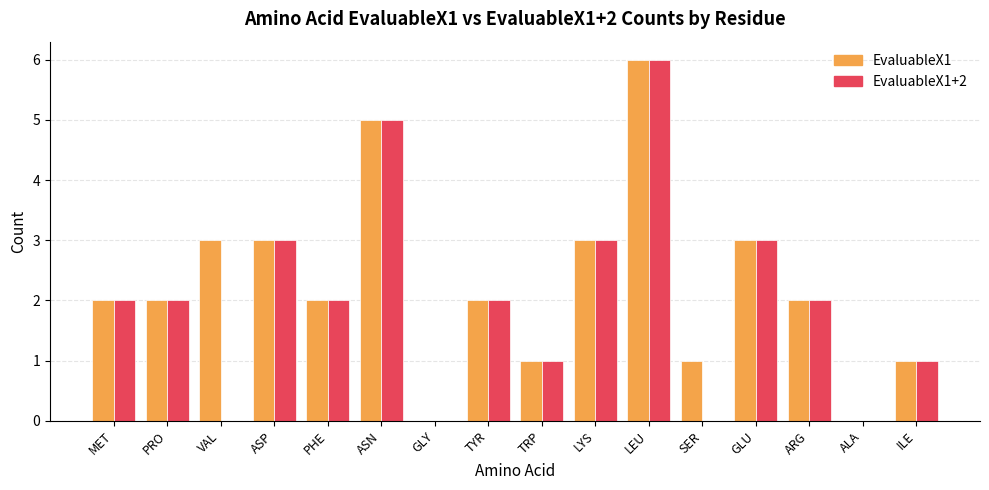

Reading right to left, transcribe all the data shown in this chart.

EvaluableX1: ILE=1	ALA=0	ARG=2	GLU=3	SER=1	LEU=6	LYS=3	TRP=1	TYR=2	GLY=0	ASN=5	PHE=2	ASP=3	VAL=3	PRO=2	MET=2
EvaluableX1+2: ILE=1	ALA=0	ARG=2	GLU=3	SER=0	LEU=6	LYS=3	TRP=1	TYR=2	GLY=0	ASN=5	PHE=2	ASP=3	VAL=0	PRO=2	MET=2